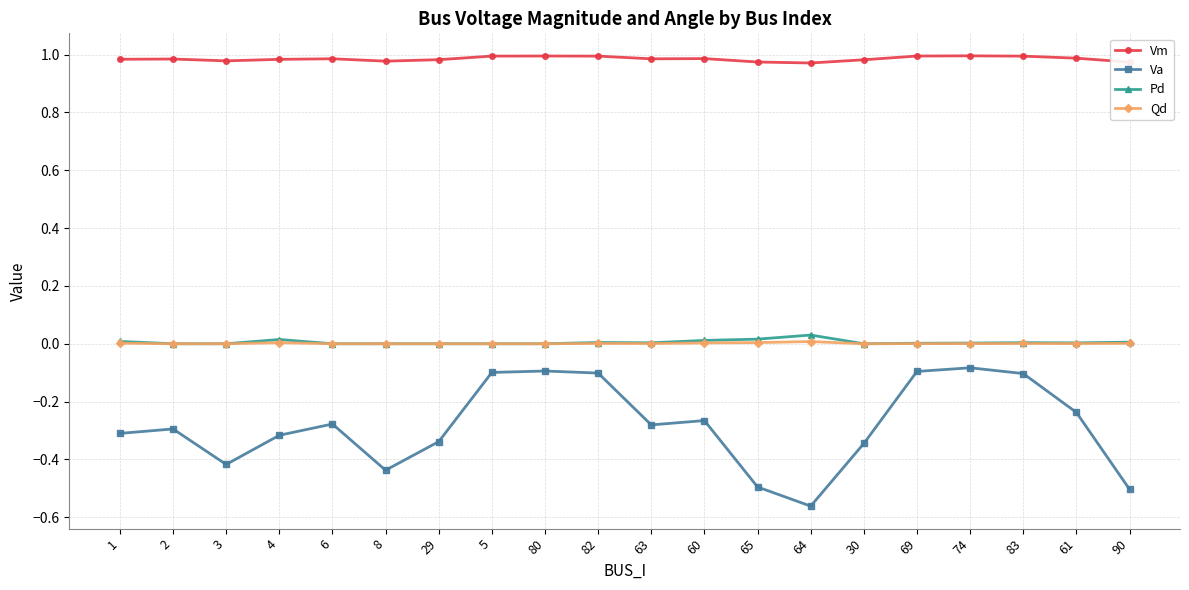

What is the sum of all Pd values?

0.1